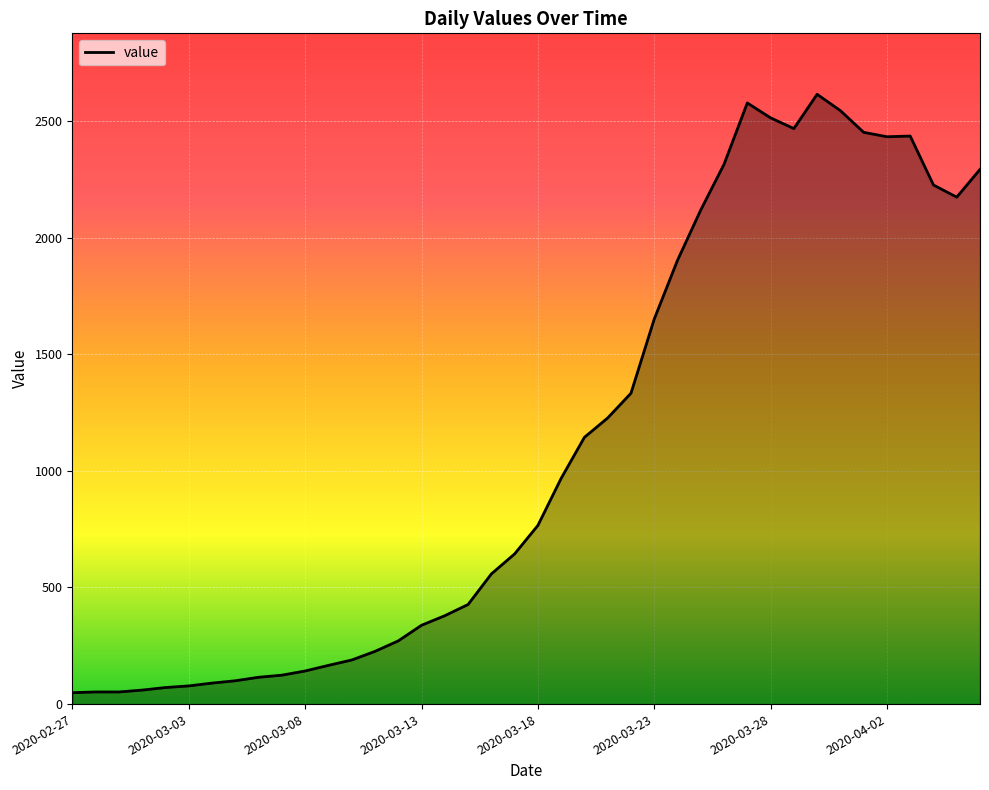

What is the maximum value shown in the chart?

2615